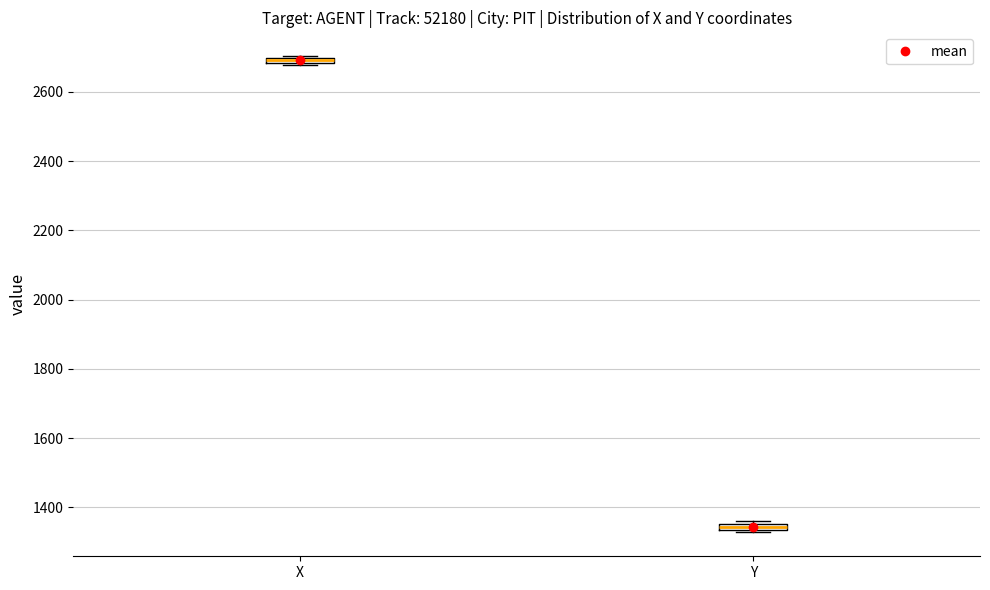

Where is the upper edge of the box for Y on the y-axis? The values are not printed on the chart, so give them approximately, as read against the axis.

1360